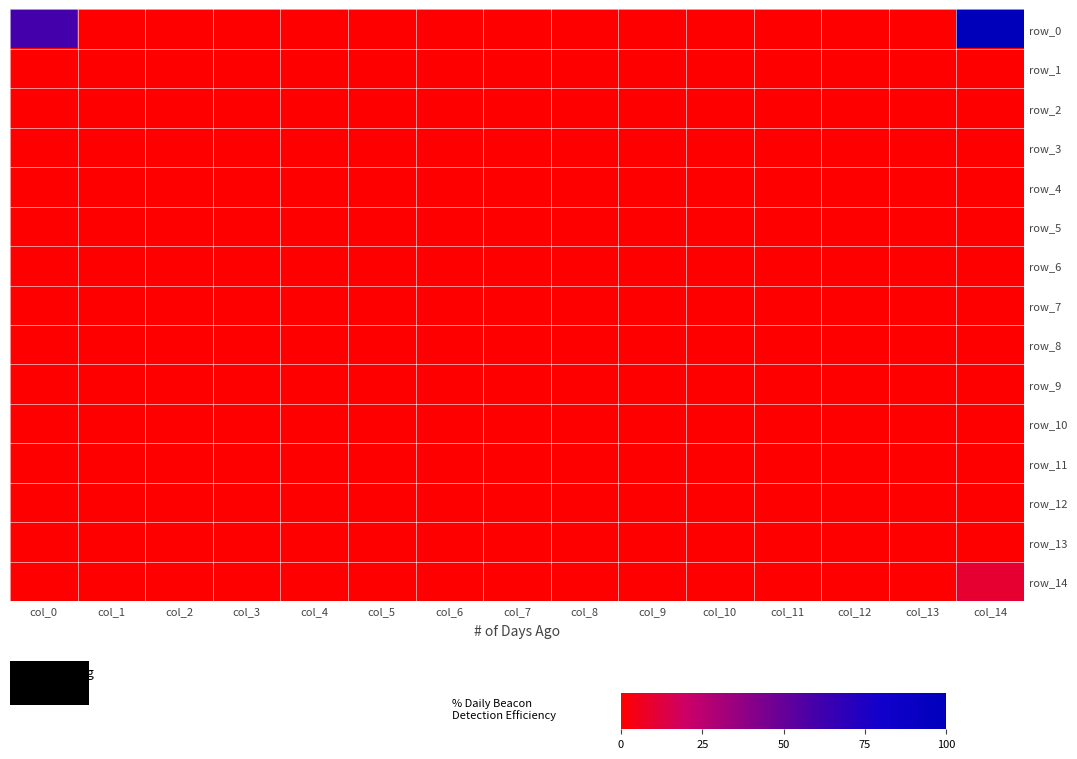

Reading left to right, what are all the values shown in this chart?

row_0: 6	0	0	0	0	0	0	0	0	0	0	0	0	0	10
row_1: 0	0	0	0	0	0	0	0	0	0	0	0	0	0	0
row_2: 0	0	0	0	0	0	0	0	0	0	0	0	0	0	0
row_3: 0	0	0	0	0	0	0	0	0	0	0	0	0	0	0
row_4: 0	0	0	0	0	0	0	0	0	0	0	0	0	0	0
row_5: 0	0	0	0	0	0	0	0	0	0	0	0	0	0	0
row_6: 0	0	0	0	0	0	0	0	0	0	0	0	0	0	0
row_7: 0	0	0	0	0	0	0	0	0	0	0	0	0	0	0
row_8: 0	0	0	0	0	0	0	0	0	0	0	0	0	0	0
row_9: 0	0	0	0	0	0	0	0	0	0	0	0	0	0	0
row_10: 0	0	0	0	0	0	0	0	0	0	0	0	0	0	0
row_11: 0	0	0	0	0	0	0	0	0	0	0	0	0	0	0
row_12: 0	0	0	0	0	0	0	0	0	0	0	0	0	0	0
row_13: 0	0	0	0	0	0	0	0	0	0	0	0	0	0	0
row_14: 0	0	0	0	0	0	0	0	0	0	0	0	0	0	1